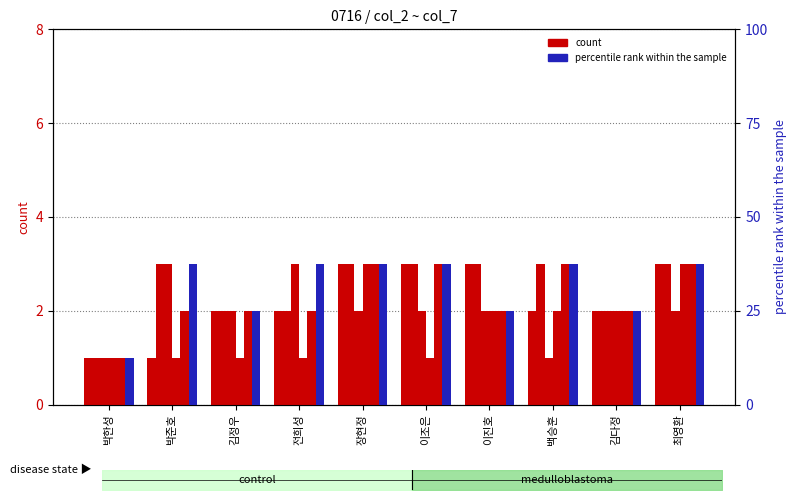

How many bars are there in each group?

2